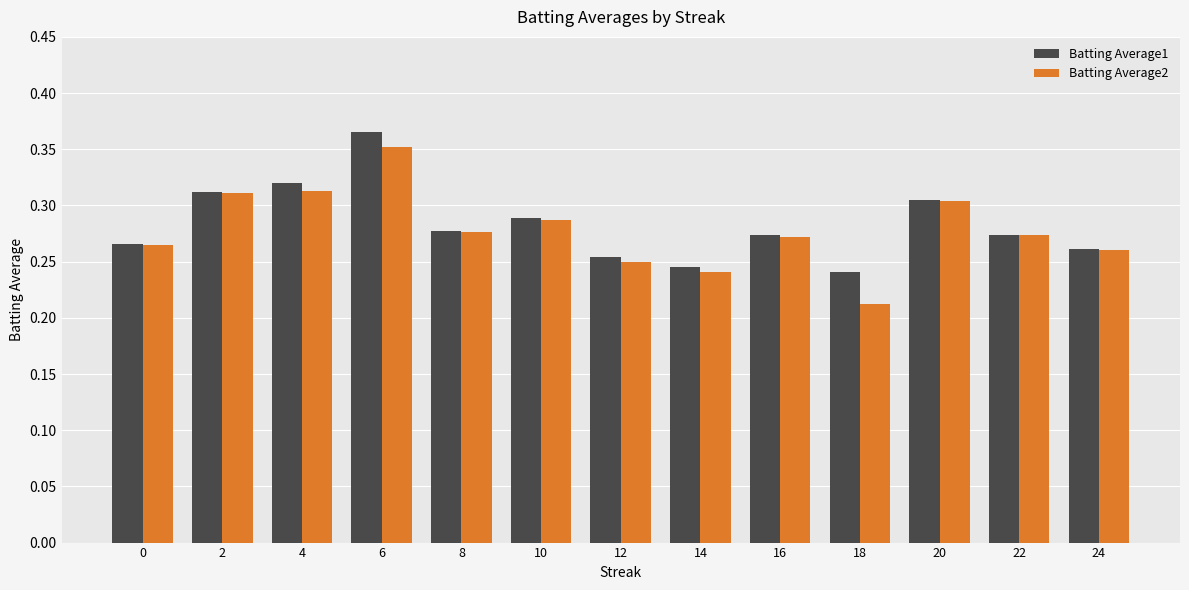

Count the Batting Average1 values in the range 0 to 1.

13